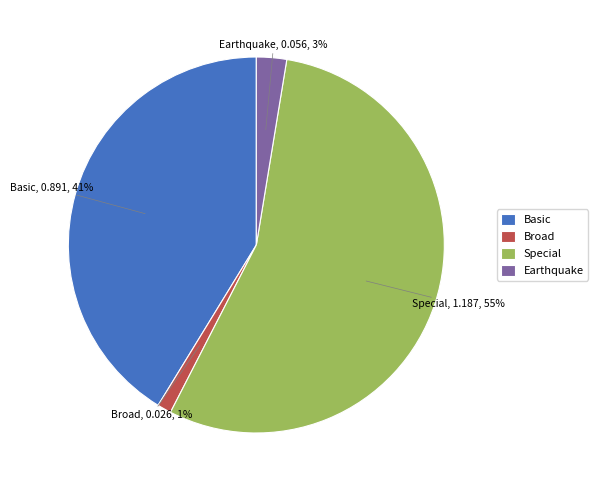

Rank the categories by value from highest to lowest.

Special, Basic, Earthquake, Broad